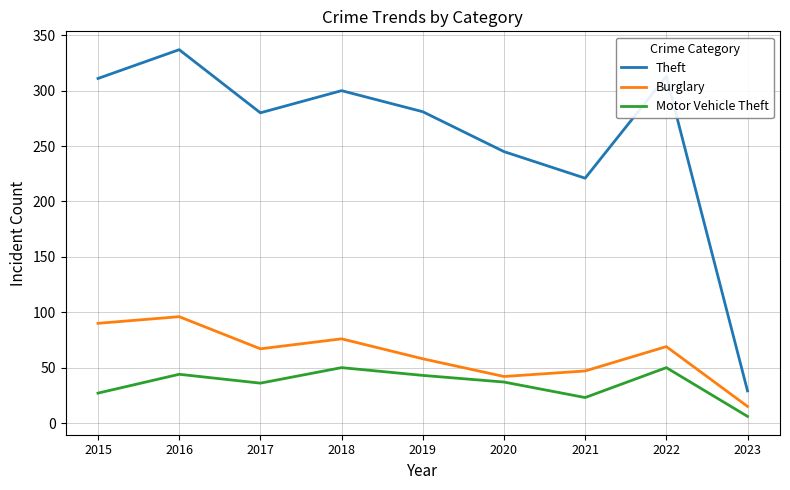

True or false: Theft has a value of 46 at 2023.

False